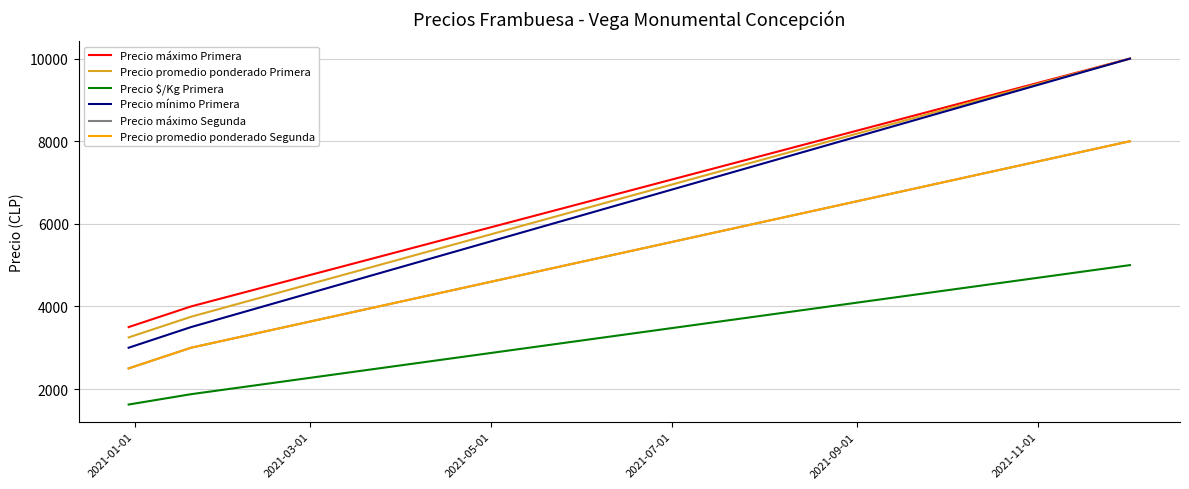

Which series has the largest total across all categories?

Precio máximo Primera